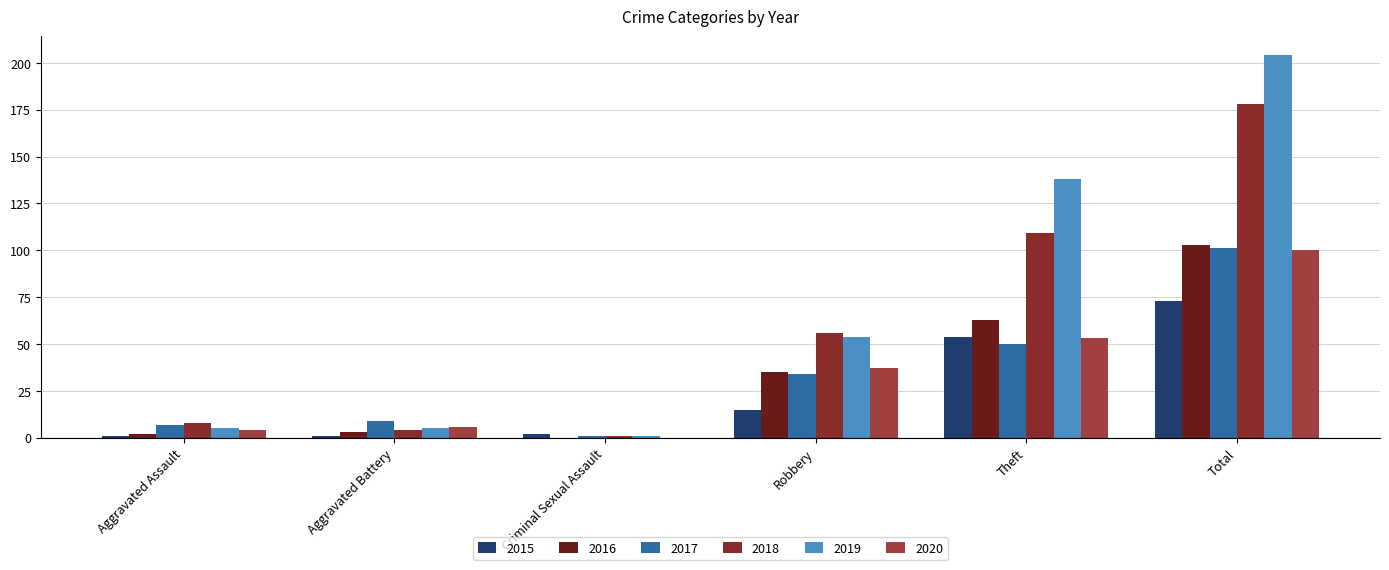

What are all the series names shown in the legend?

2015, 2016, 2017, 2018, 2019, 2020